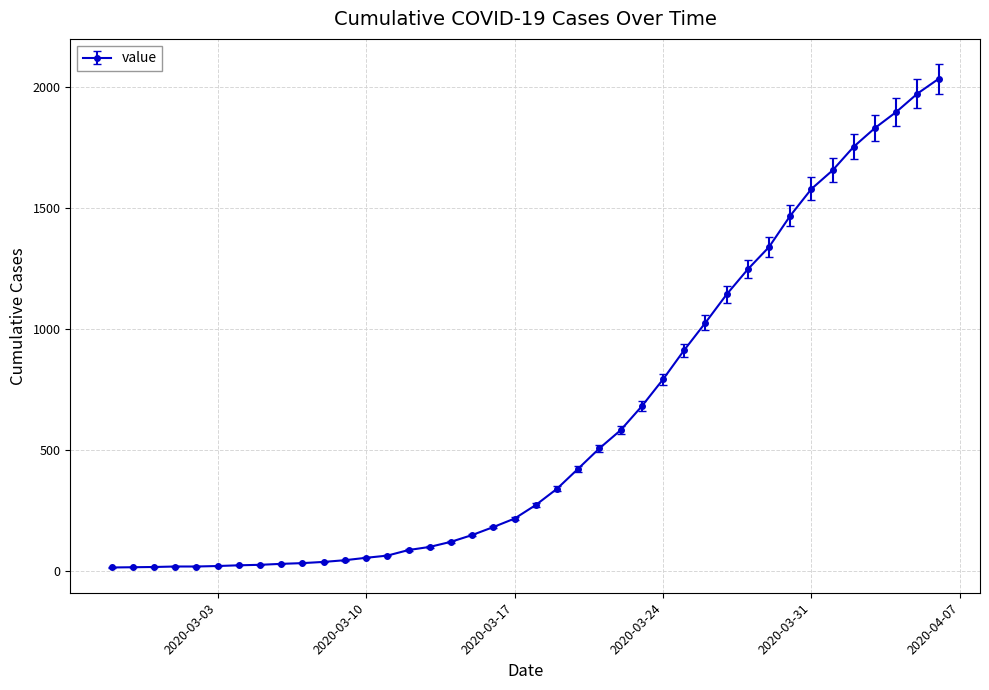

What is the maximum value shown in the chart?

2032